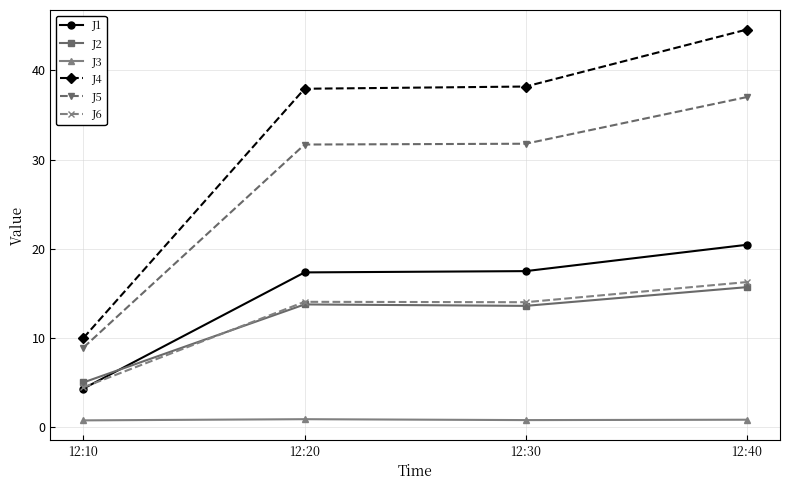

What is the average value of the J5 series?

27.4